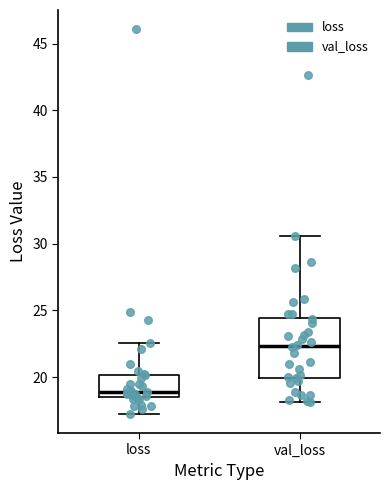

Reading left to right, read every box against the y-axis: the position of its median line, the range the box covers, and the ends of its whiskers. The values are not printed on the chart, so give them approximately, as read against the axis.

loss: median 19.0, box 18.5 to 20.0, whiskers 17.5 to 22.5
val_loss: median 22.5, box 20.0 to 24.5, whiskers 18.0 to 30.5